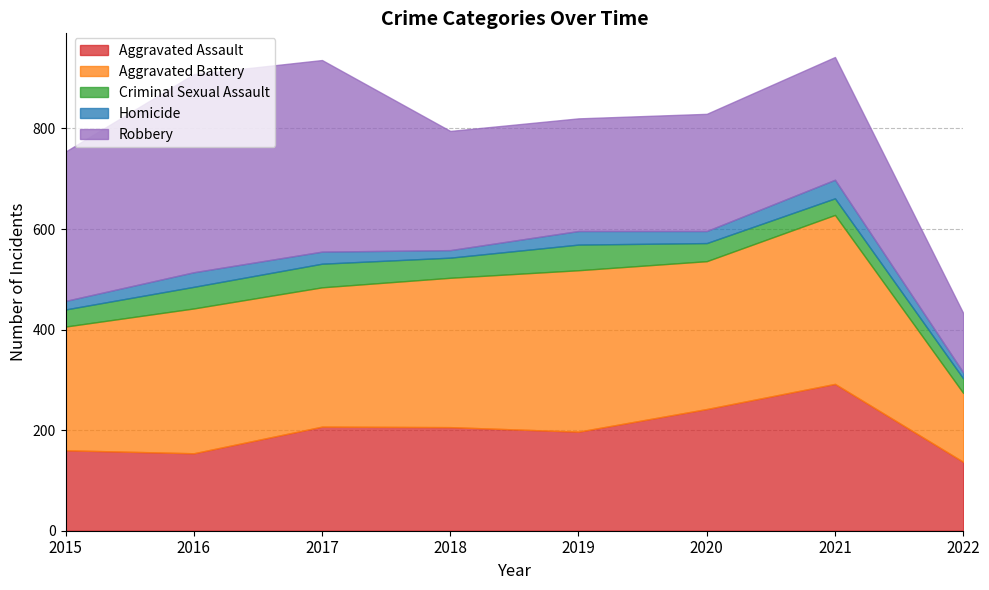

What is the lowest value of the Robbery series?

118